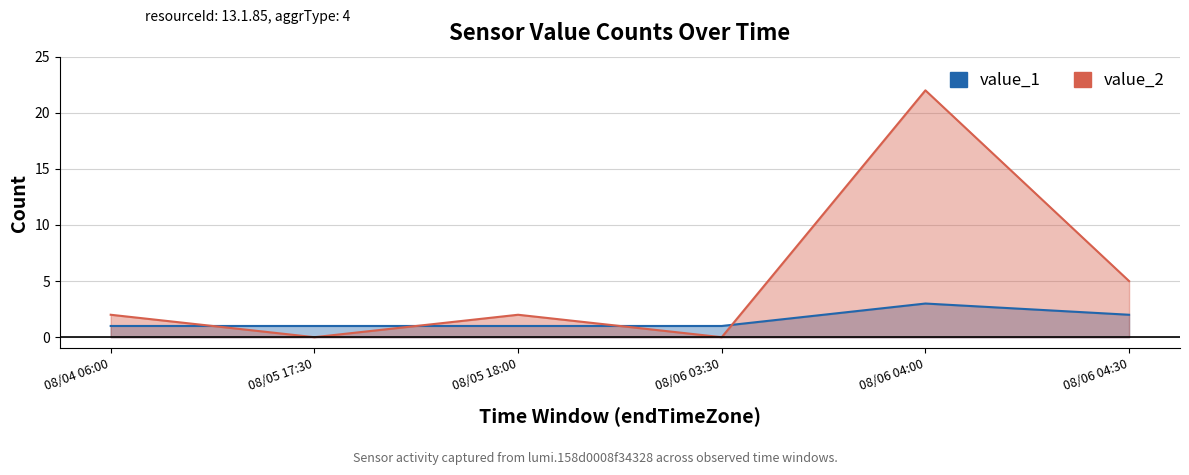

How many values in the value_2 series exceed 2?

2